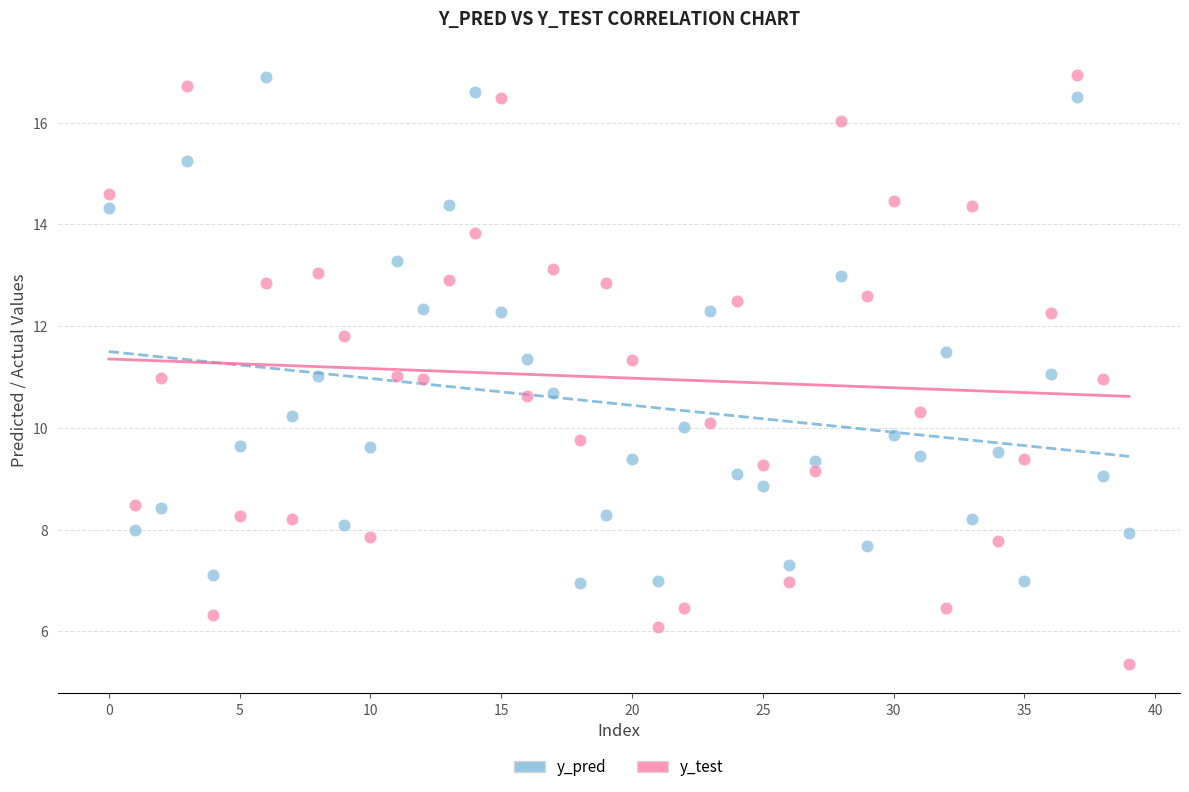

What are all the series names shown in the legend?

y_pred, y_test